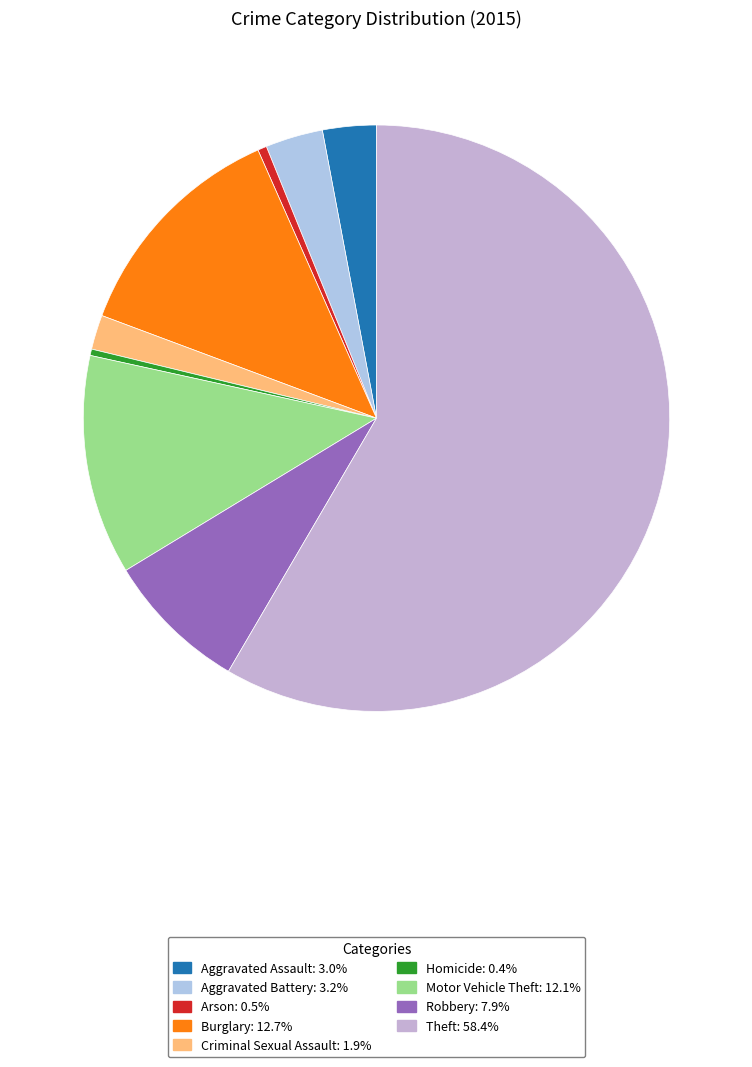

To the nearest percent, what portion does Robbery represent?

8%